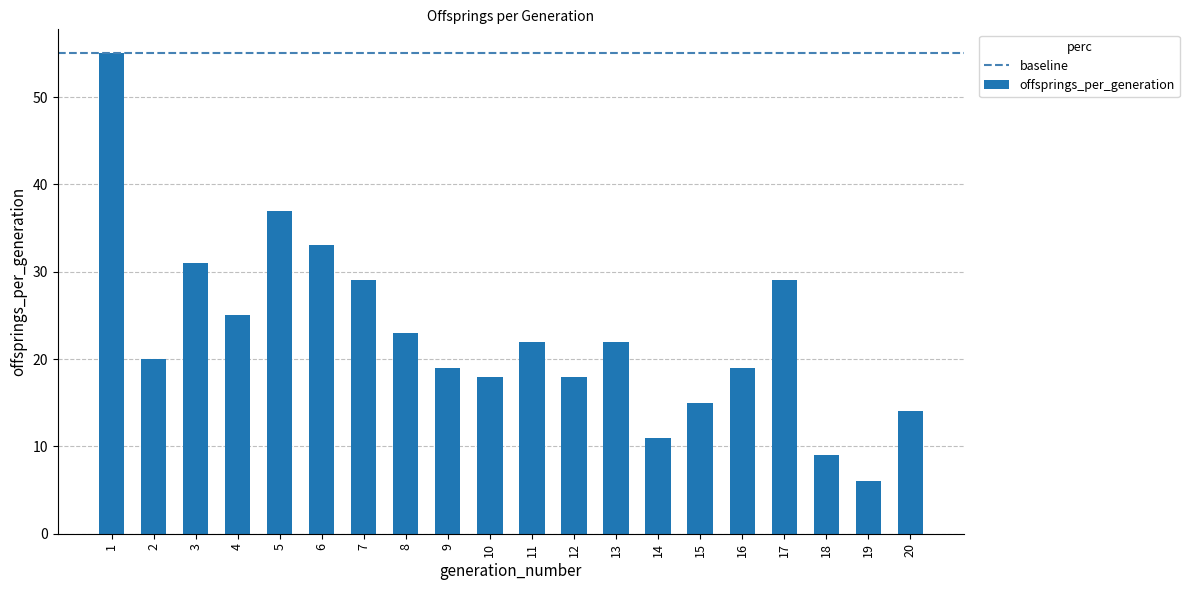

The value at 15 is 15. True or false?

True